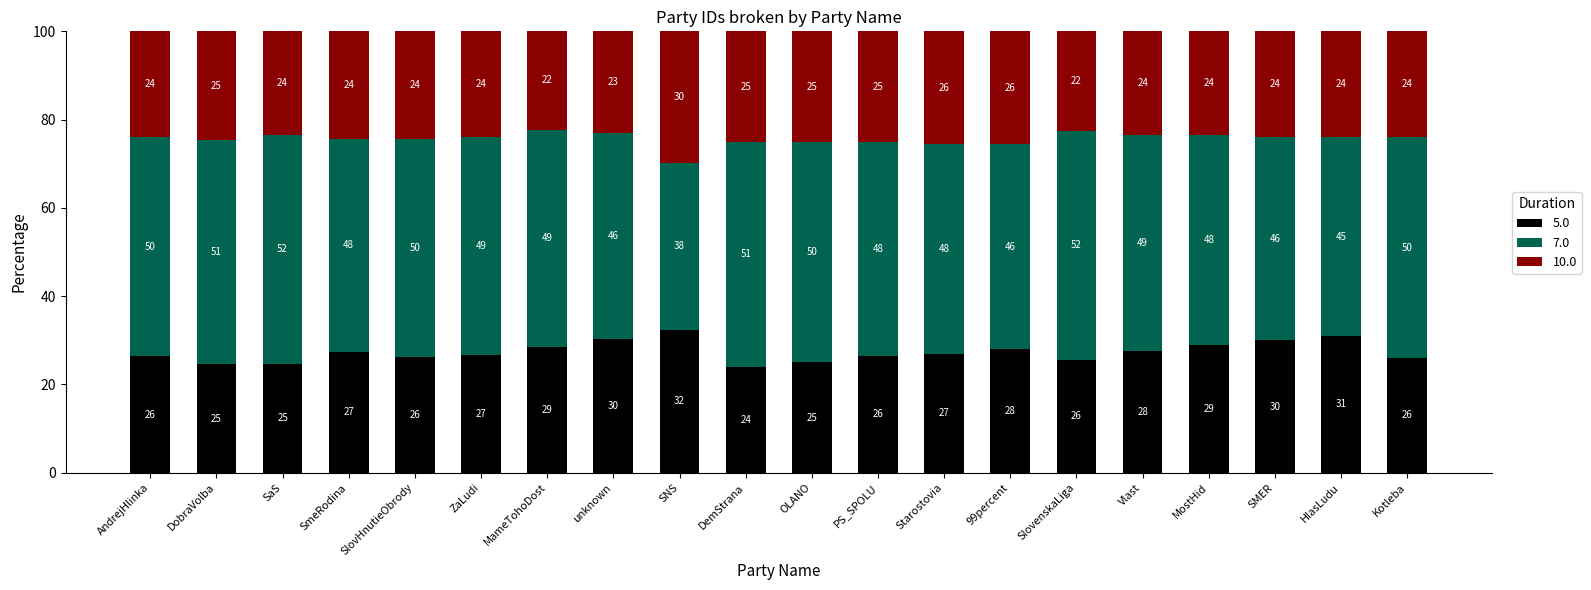

How many bars are there in total?

20